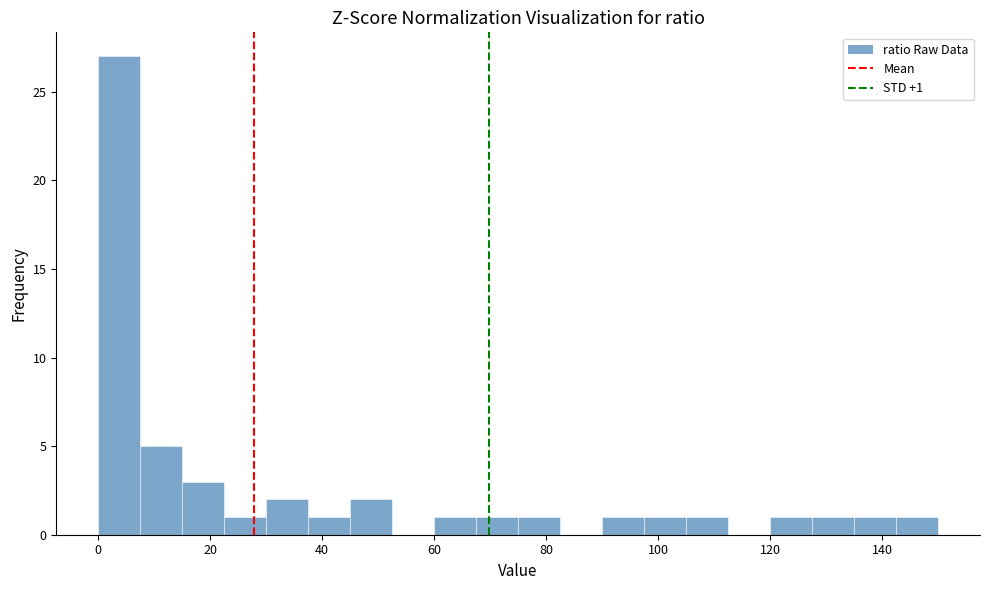

Around what value on the x-axis is the tallest bar? Give the approximate position of its centre, as read against the axis.

4